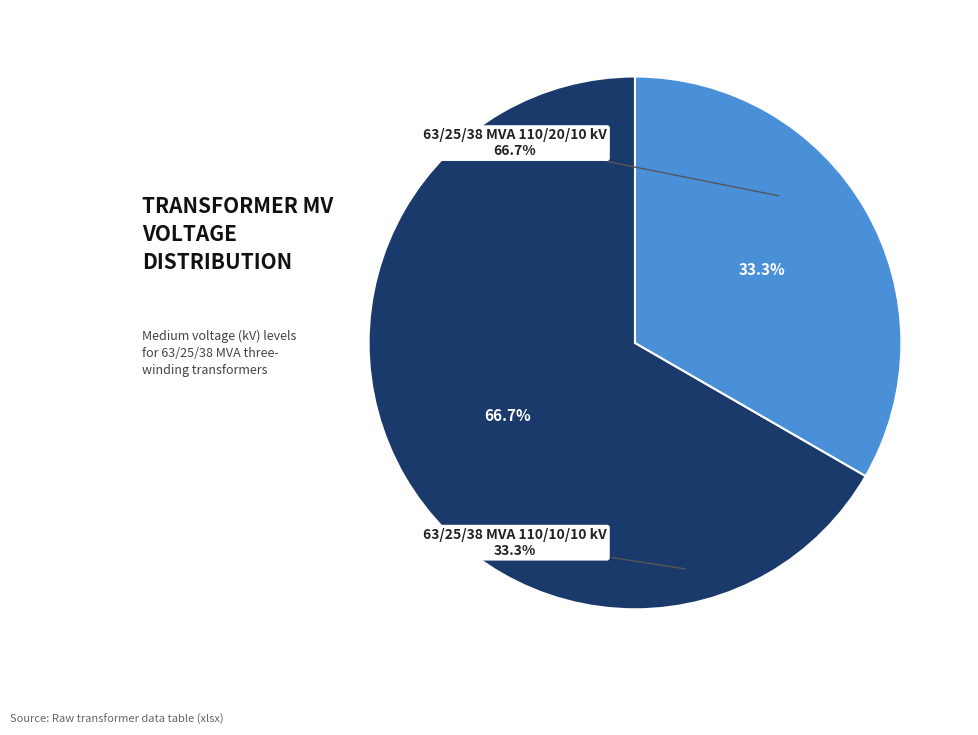

To the nearest percent, what portion does 63/25/38 MVA 110/20/10 kV represent?

67%